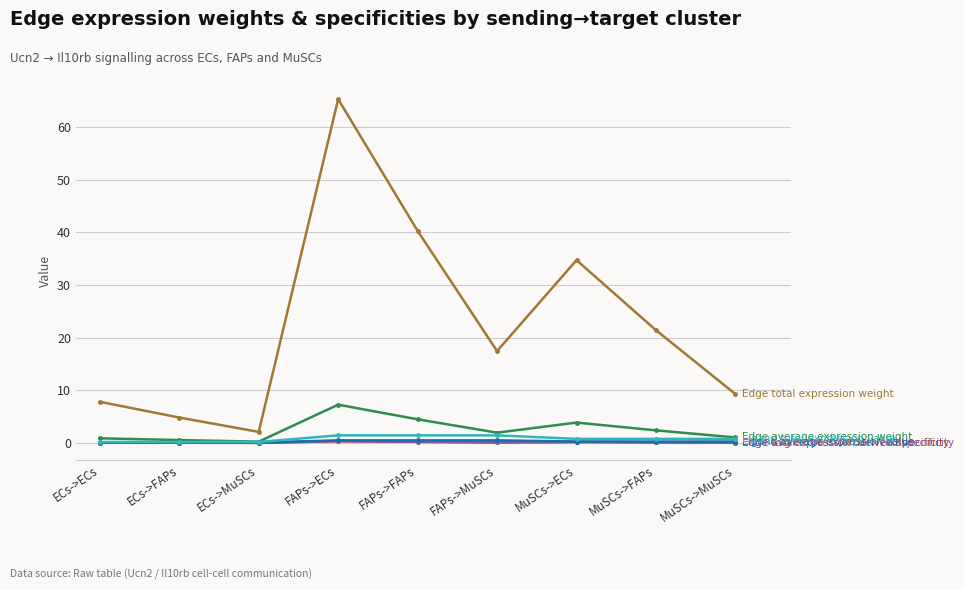

What is the difference between the highest and lowest values at ECs->ECs?

7.8